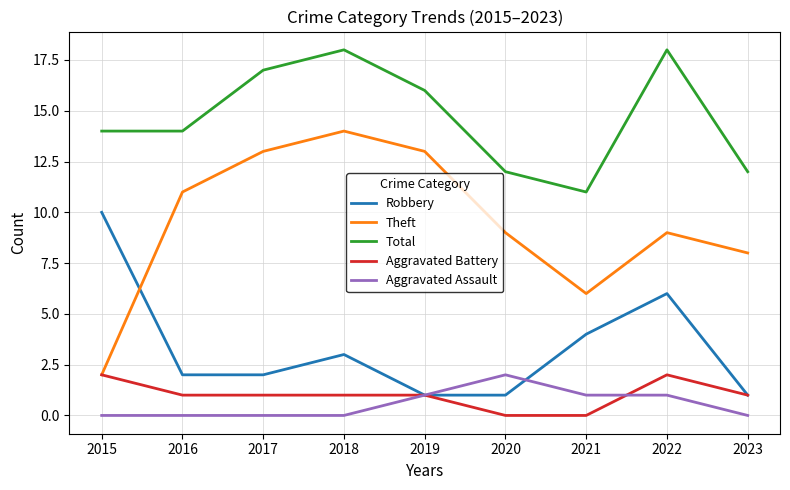

Rank the series at 2020 from highest to lowest value.

Total, Theft, Aggravated Assault, Robbery, Aggravated Battery